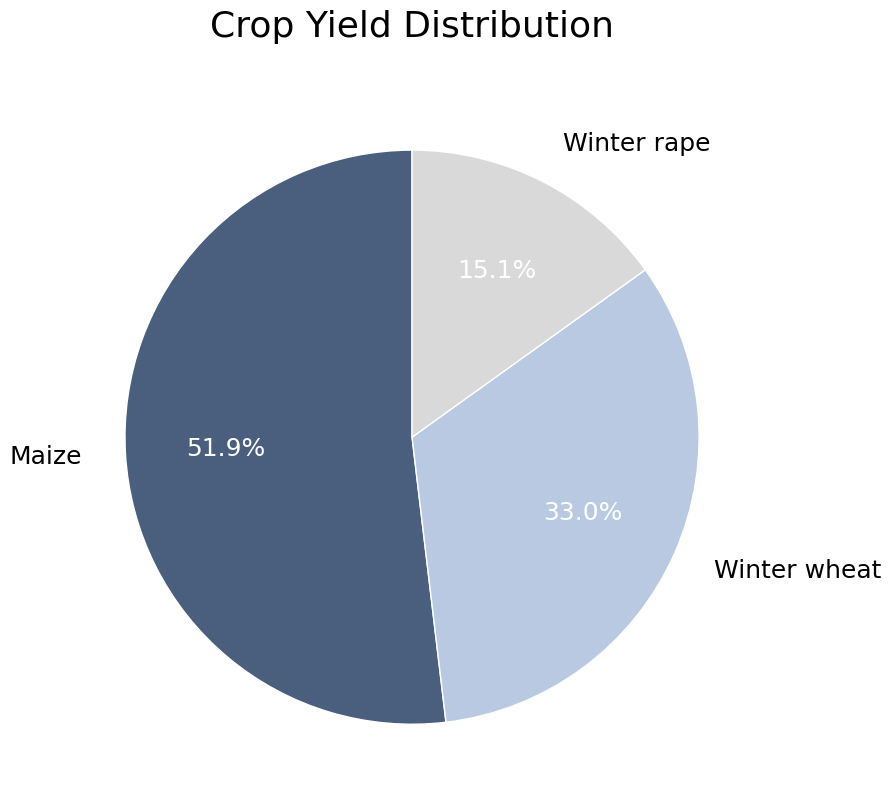

To the nearest percent, what portion does Winter wheat represent?

33%